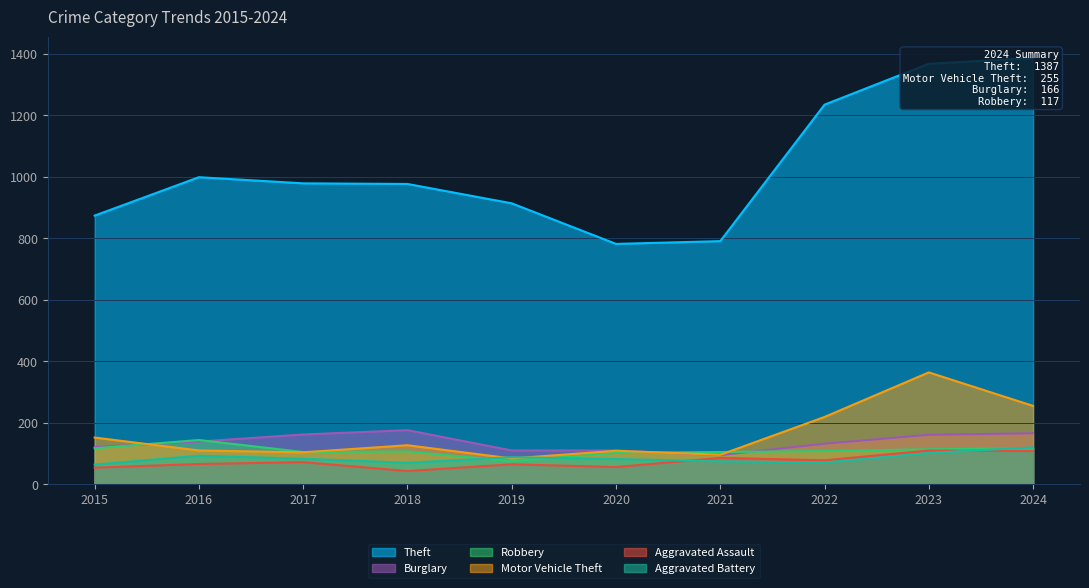

What is the spread (max minus min) of values at 2023?

1266